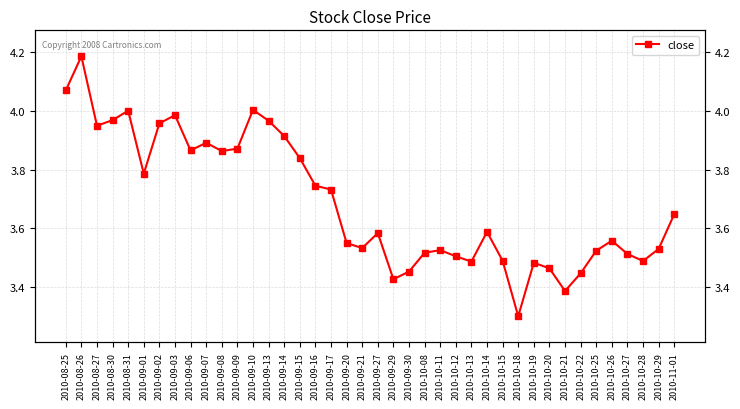

Where is the first local minimum?

2010-08-27